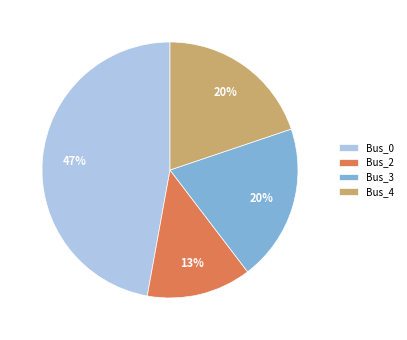

How many slices are in this pie chart?

4